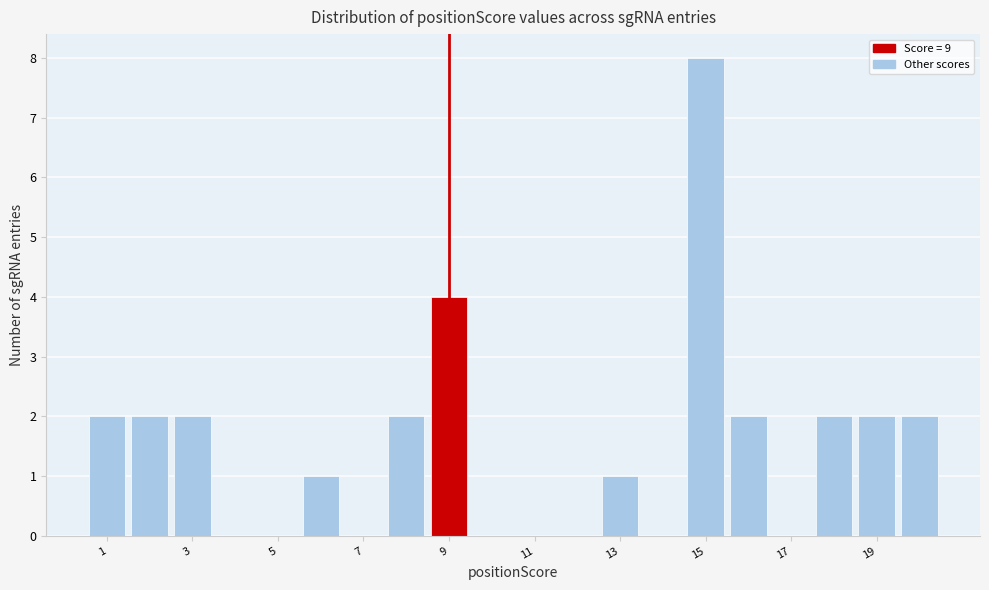

Reading left to right, list every bar in this chart as the range it spans on the x-axis followed by its height. Neither the bar edges nor the heights are printed on the chart, so give them approximately, as read against the axes.

0.5 to 1.5: 2
1.5 to 2.5: 2
2.5 to 3.5: 2
3.5 to 4.5: 0
4.5 to 5.5: 0
5.5 to 6.5: 1
6.5 to 7.5: 0
7.5 to 8.5: 2
8.5 to 9.5: 4
9.5 to 10.5: 0
10.5 to 11.5: 0
11.5 to 12.5: 0
12.5 to 13.5: 1
13.5 to 14.5: 0
14.5 to 15.5: 8
15.5 to 16.5: 2
16.5 to 17.5: 0
17.5 to 18.5: 2
18.5 to 19.5: 2
19.5 to 20.5: 2